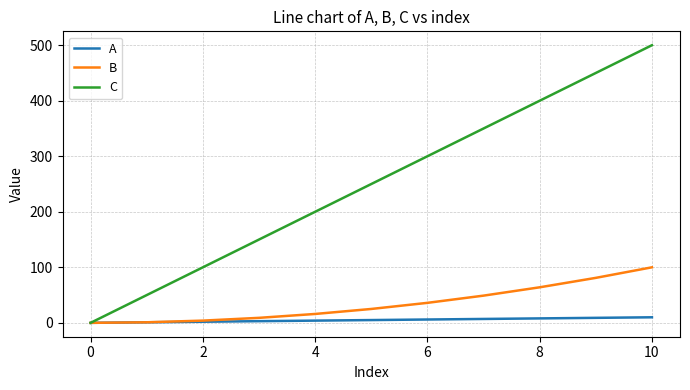

Which series has the largest total across all categories?

C